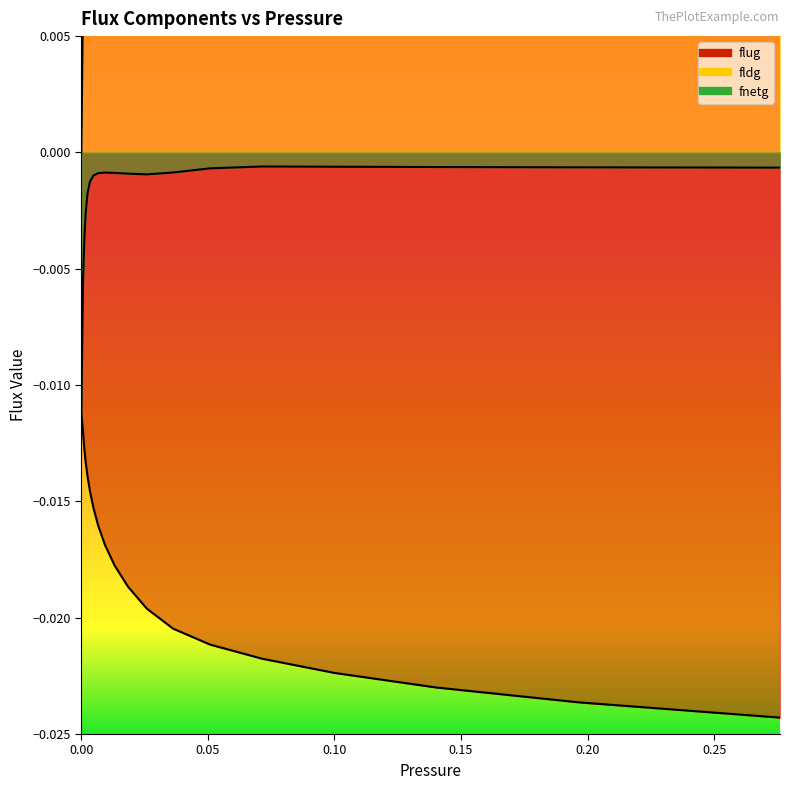

Count the number of data series in this chart.

3